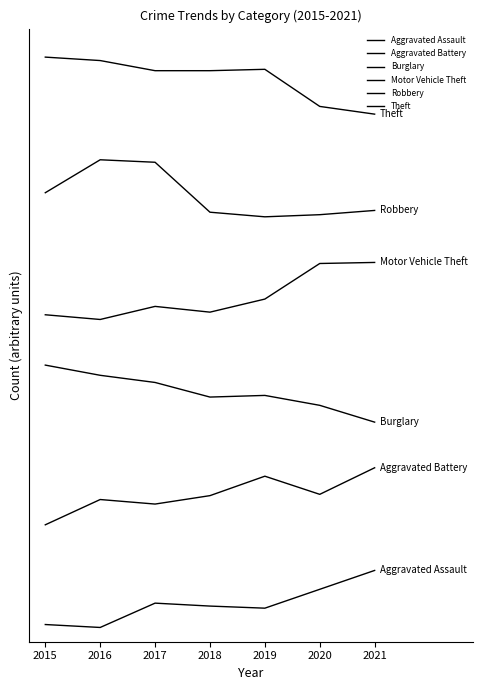

Which series has the largest total across all categories?

Theft